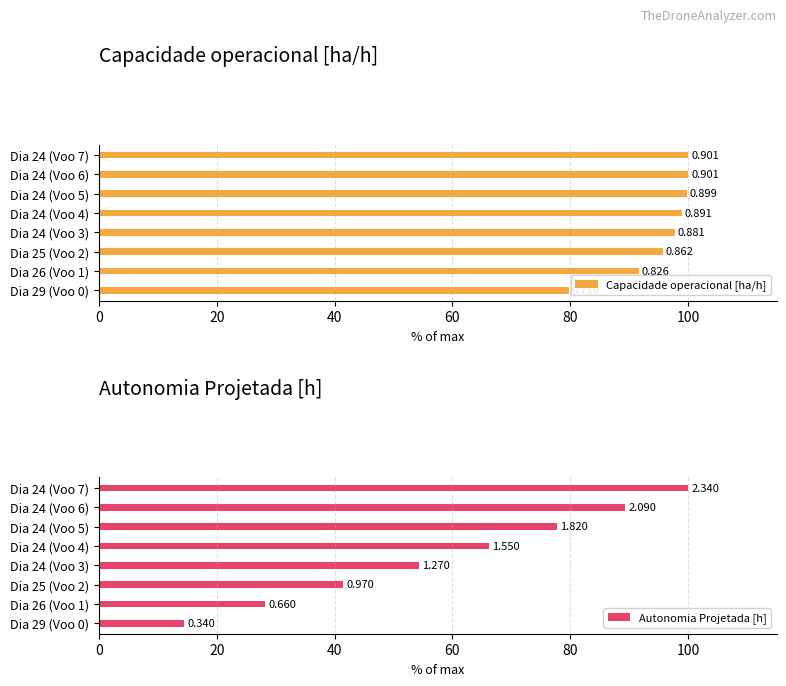

Which series has the widest spread of values?

Autonomia Projetada [h]